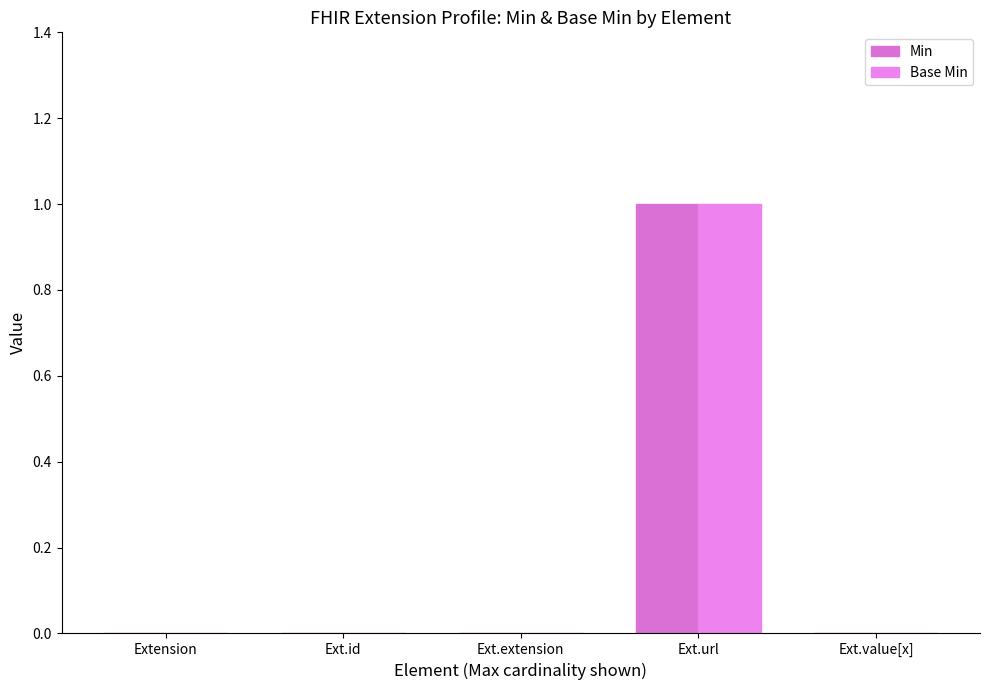

Rank the categories by Base Min value from lowest to highest.

Extension, Ext.id, Ext.extension, Ext.value[x], Ext.url